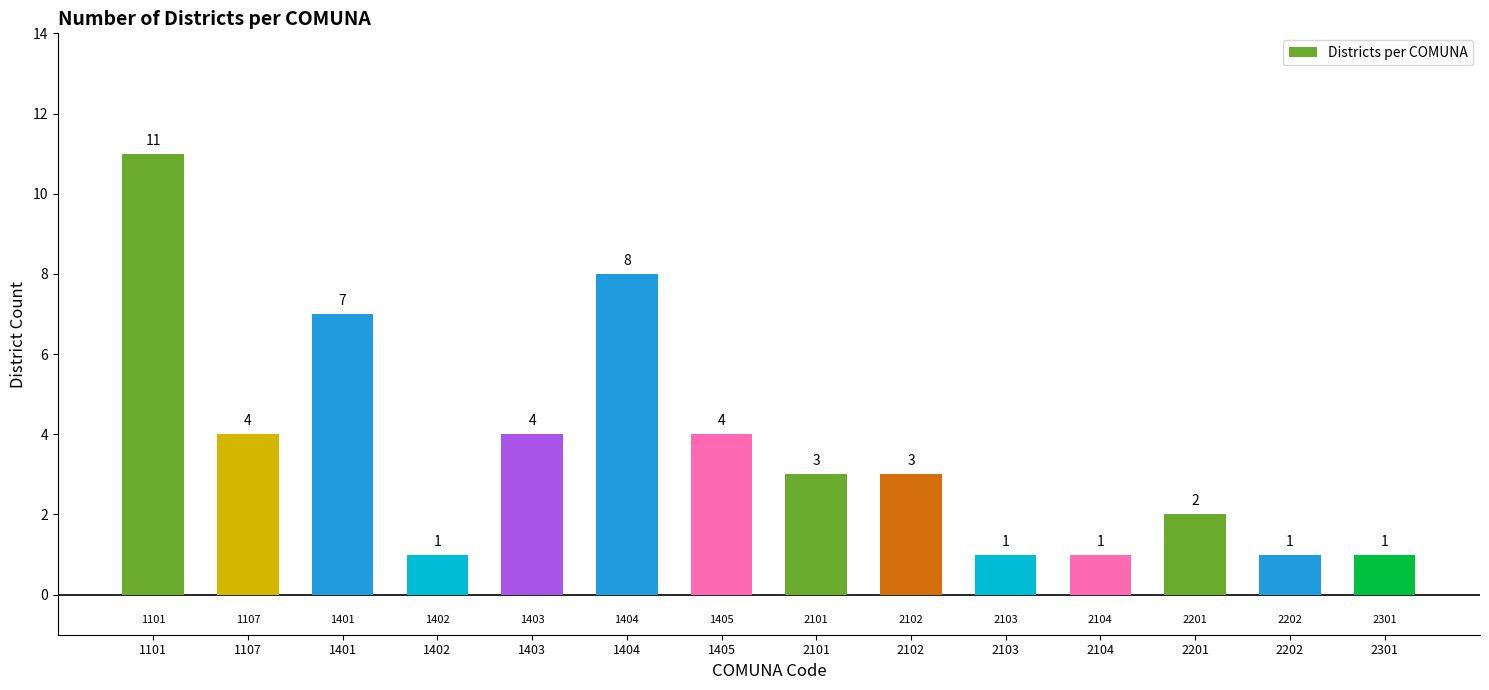

Between 2102 and 1107, which is larger?

1107